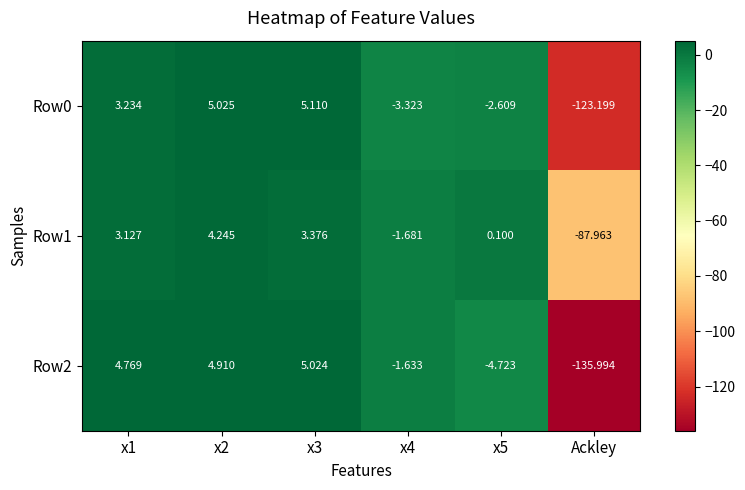

Which label corresponds to the smallest value in the chart?

Ackley